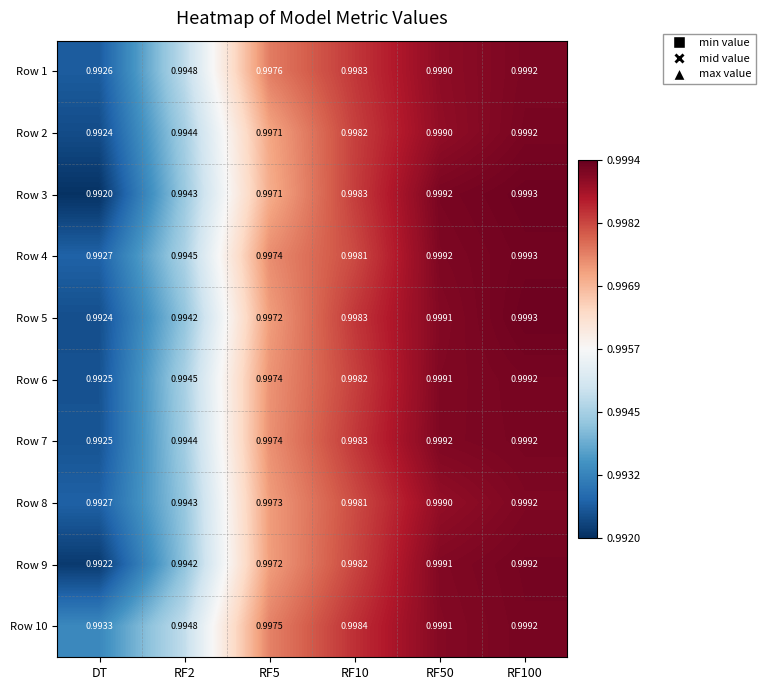

Which category has the lowest value in the Row 6 series?

DT